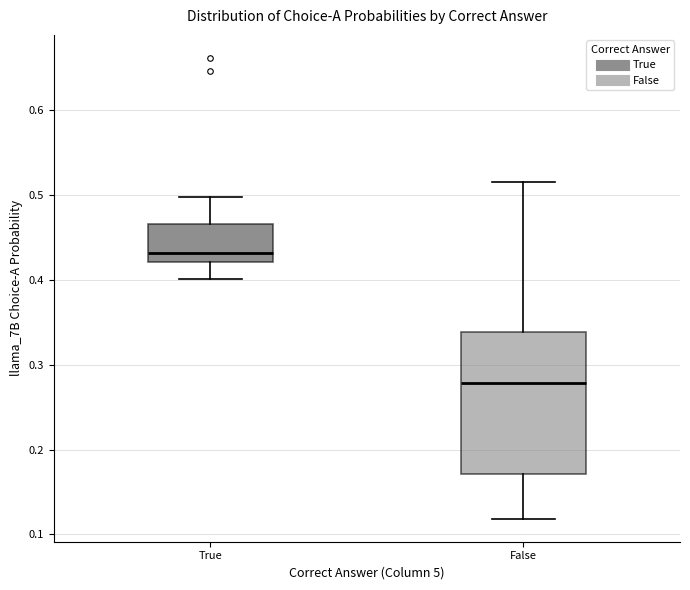

Reading left to right, transcribe this box plot: for each box, give where its median line is, the range the box spans, and where its two whiskers end, as read against the y-axis. The values are not printed on the chart, so give them approximately, as read against the axis.

True: median 0.43, box 0.42 to 0.47, whiskers 0.40 to 0.50
False: median 0.28, box 0.17 to 0.34, whiskers 0.12 to 0.52